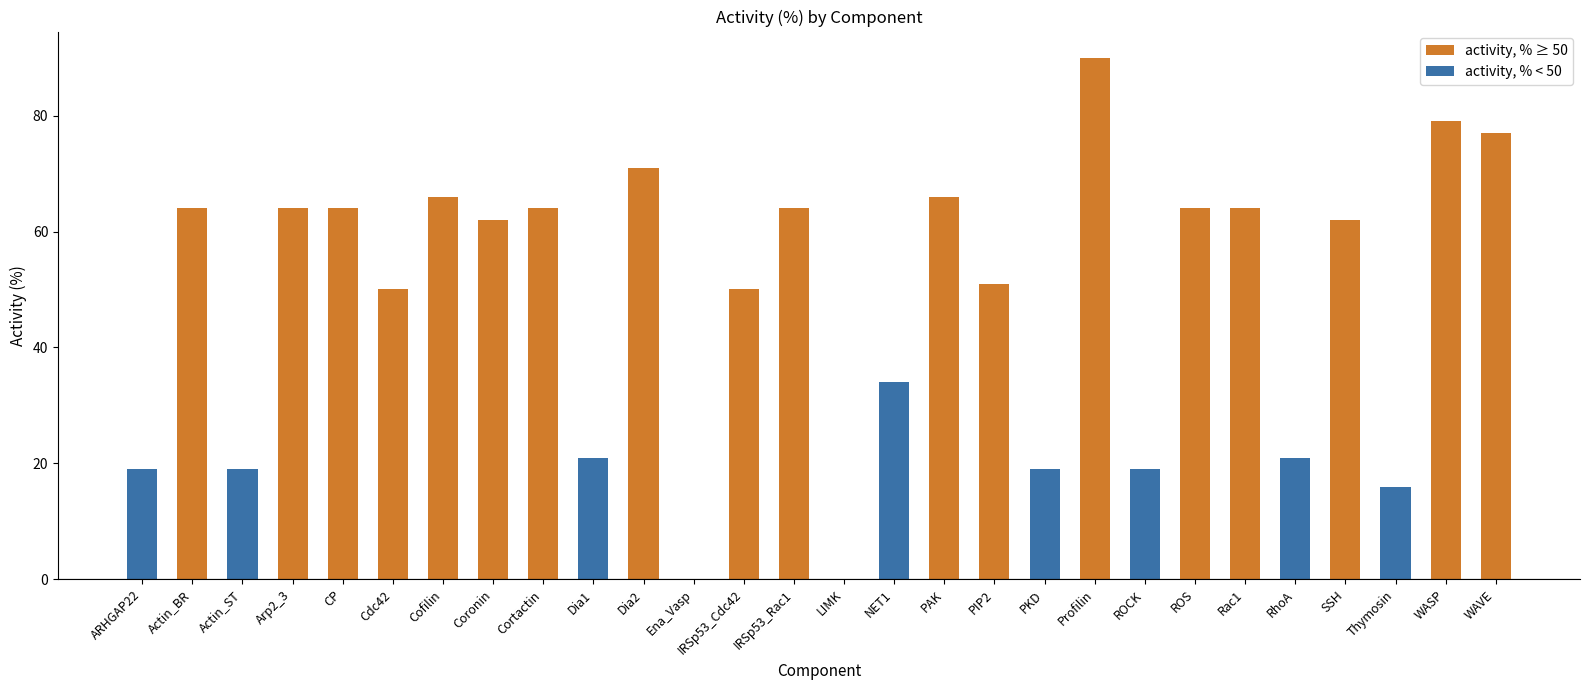

Reading left to right, transcribe all the data shown in this chart.

19	64	19	64	64	50	66	62	64	21	71	0	50	64	0	34	66	51	19	90	19	64	64	21	62	16	79	77